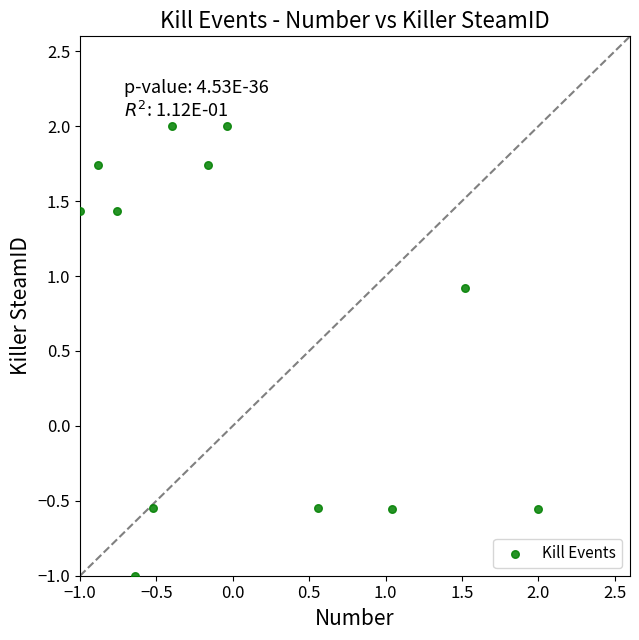

What is the range of Y values (max minus min)?

3.0